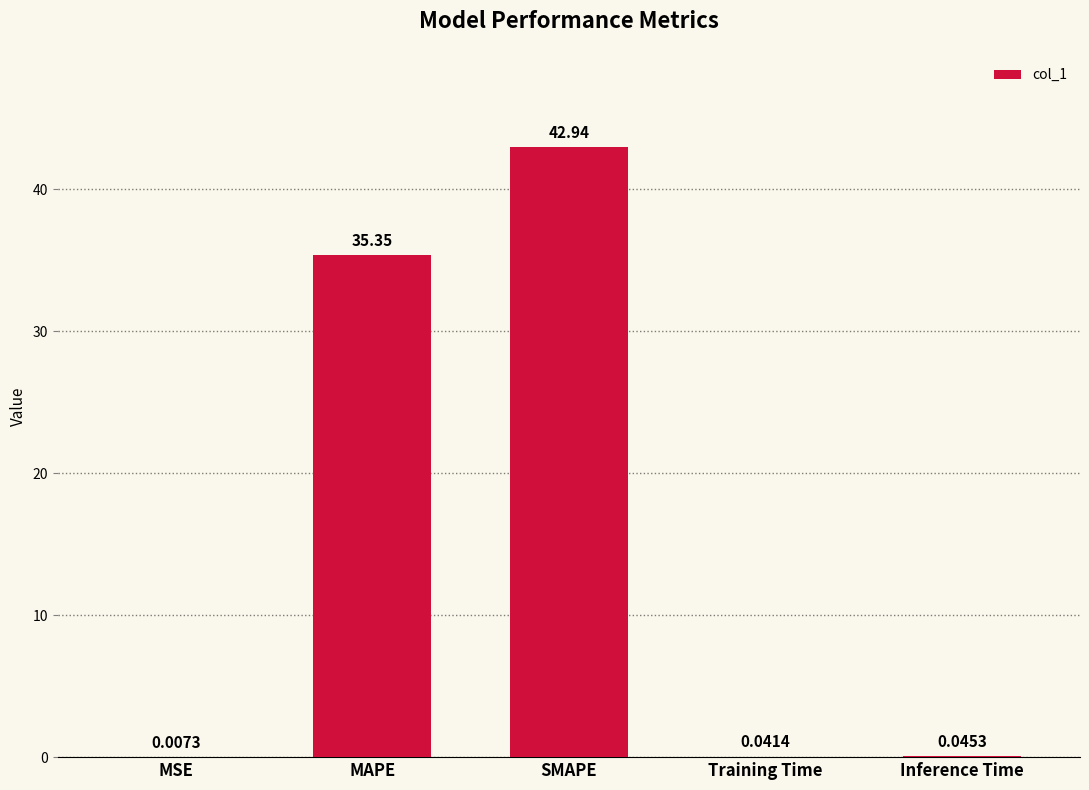

True or false: the data shows 42.9 at SMAPE.

True